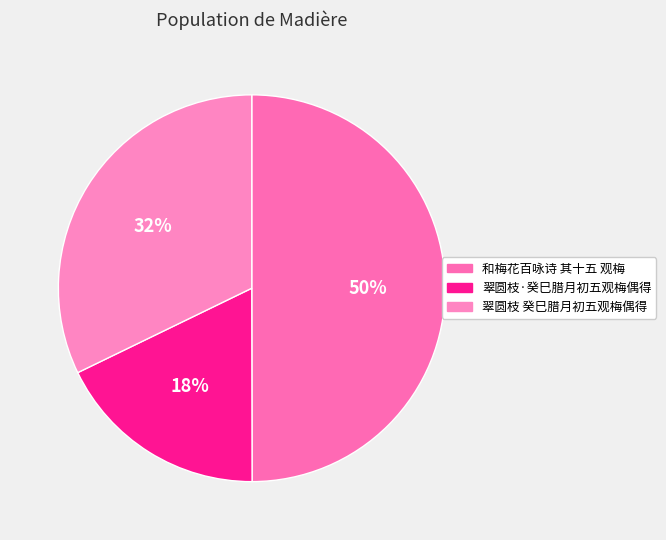

Does any single category account for the majority?

No